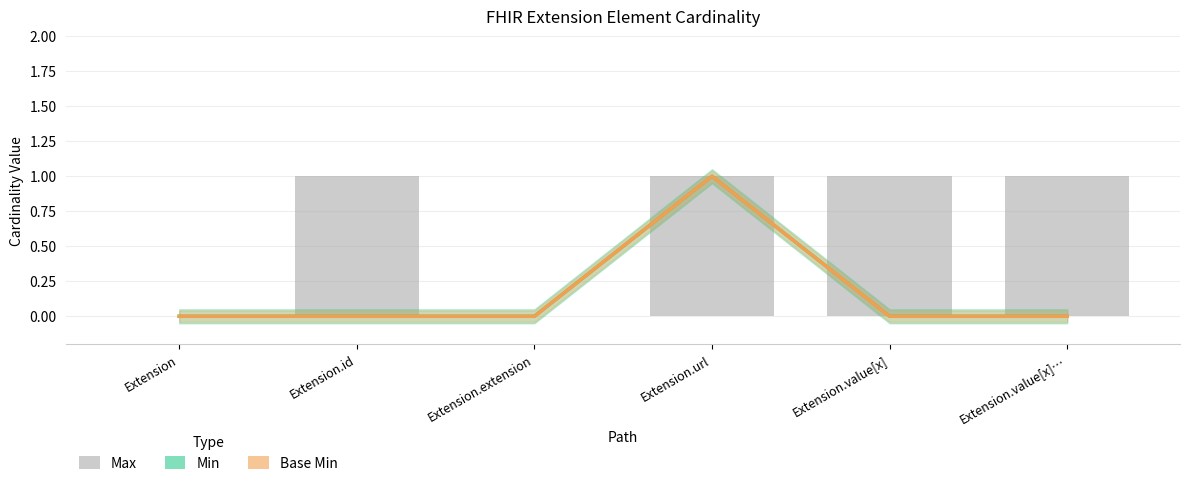

Which series has the largest total across all categories?

Max